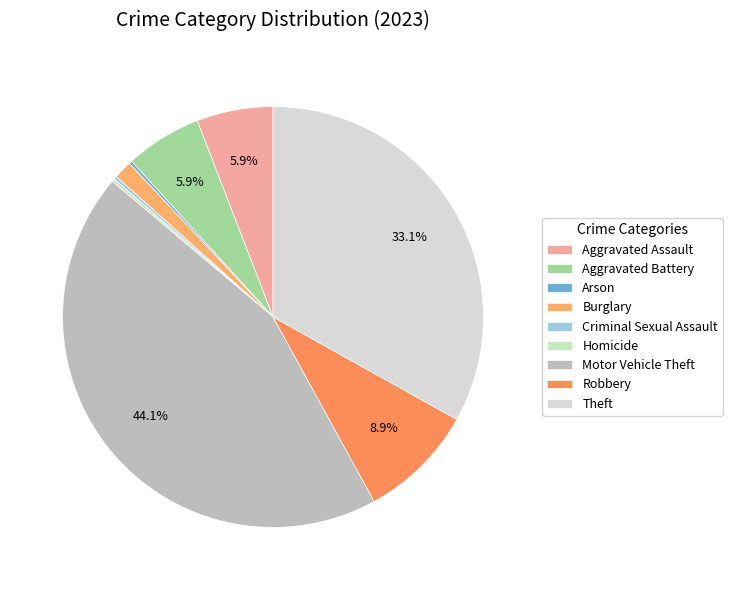

To the nearest percent, what is the average slice percentage?

11%